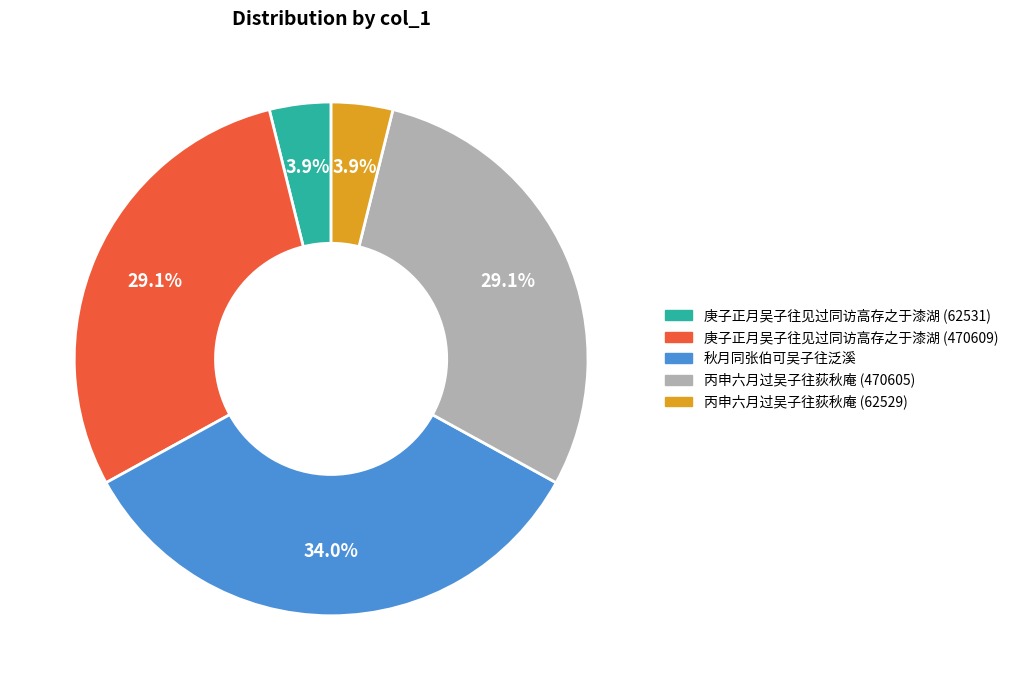

What percentage is NOT represented by 丙申六月过吴子往荻秋庵 (62529)?

96.1%